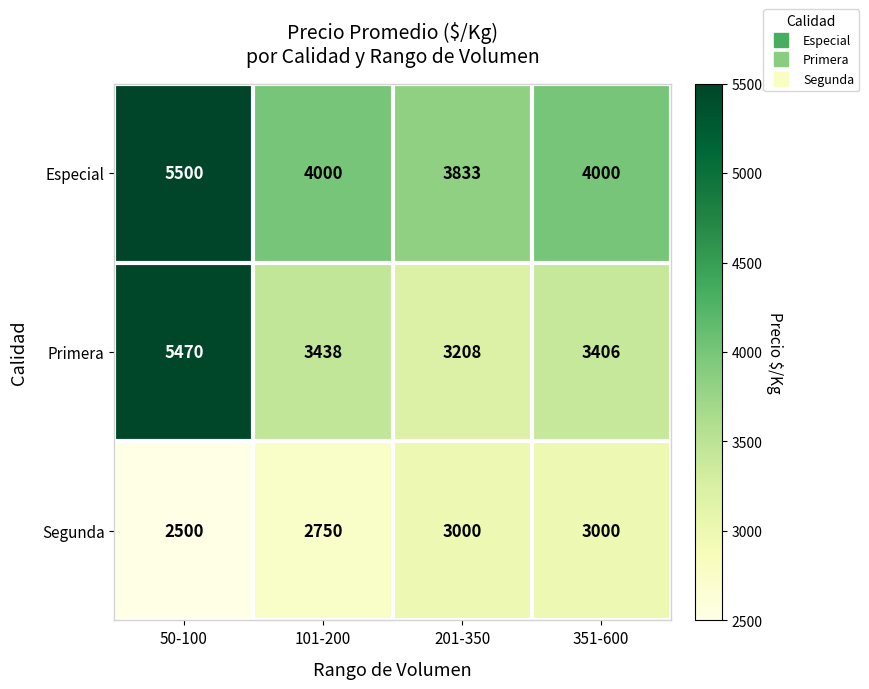

Reading right to left, extract all data points from this chart.

Especial: 351-600=4000	201-350=3833	101-200=4000	50-100=5500
Primera: 351-600=3406	201-350=3208	101-200=3438	50-100=5470
Segunda: 351-600=3000	201-350=3000	101-200=2750	50-100=2500